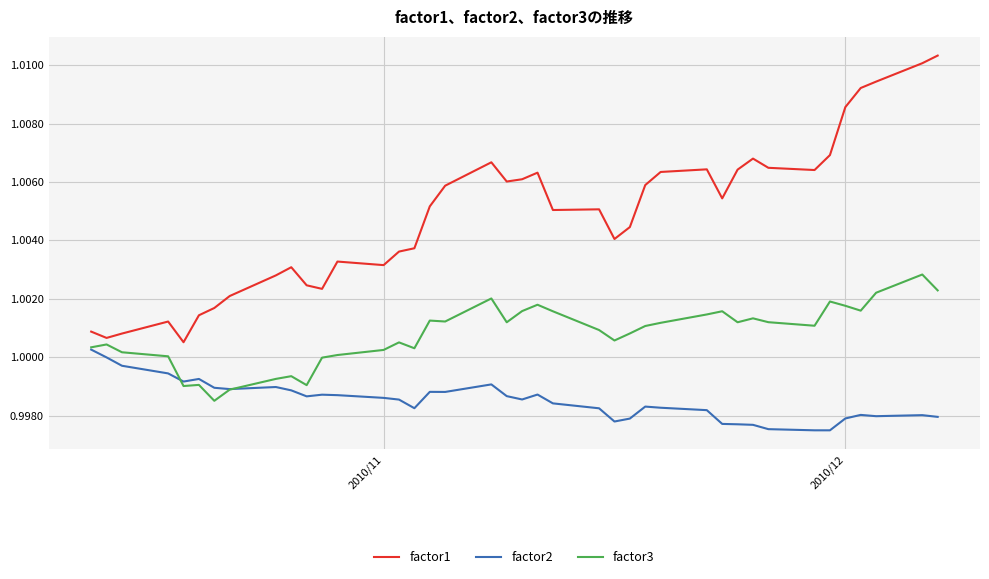

Which series has the widest spread of values?

factor1